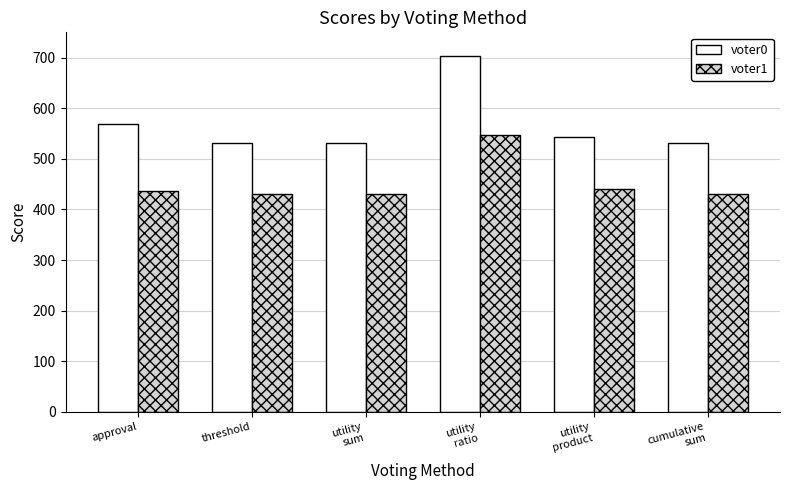

The voter1 series shows 548 at utility
ratio. True or false?

True